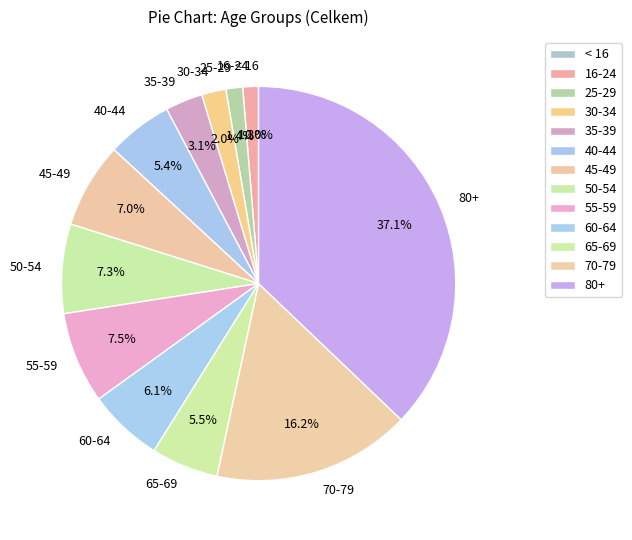

Which category has the biggest portion of the pie?

80+